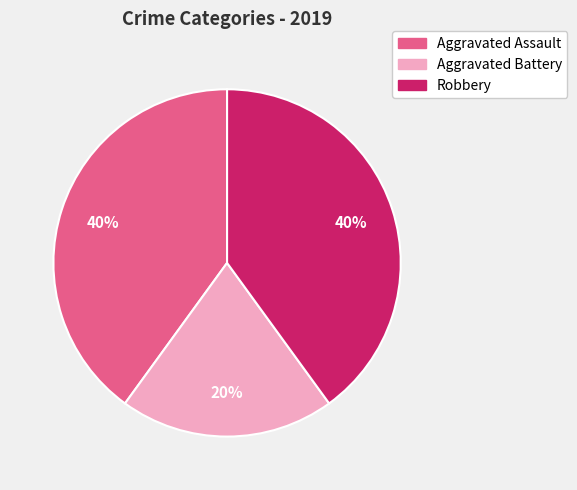

Is the sum of Robbery and Aggravated Assault greater than half?

Yes